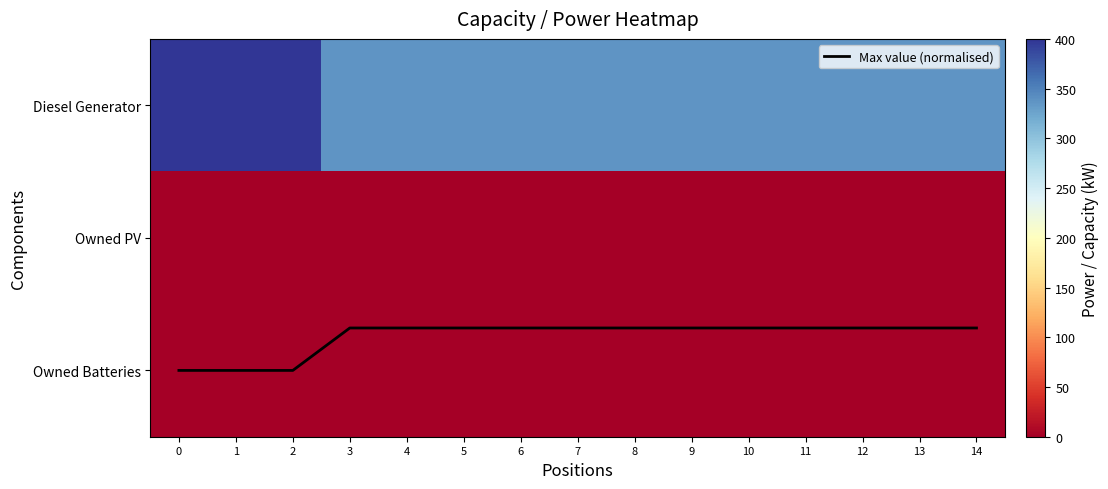

At which label is Max value (normalised) closest to 1?

3